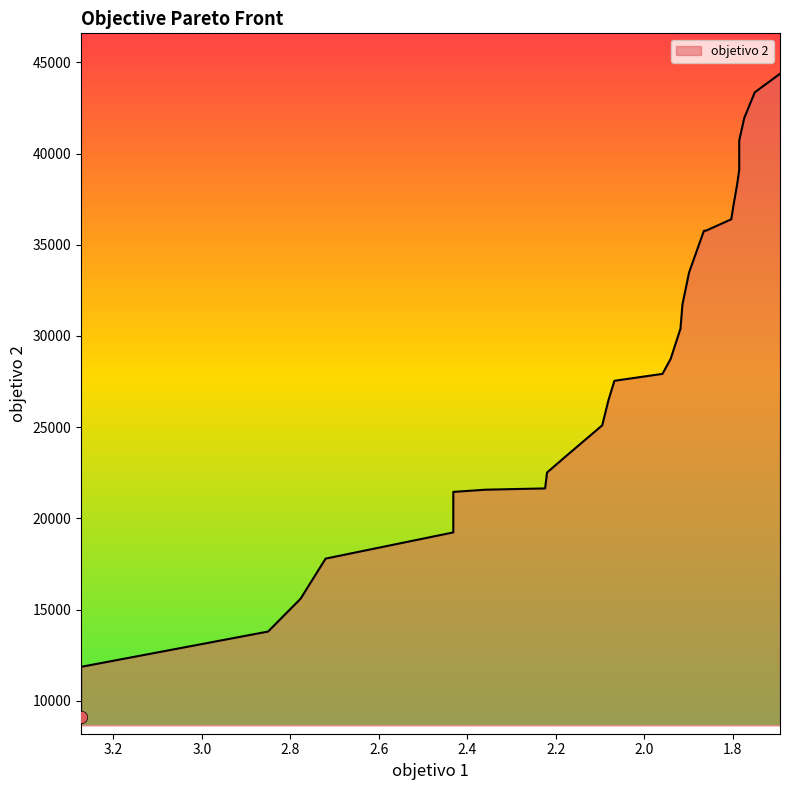

Approximately how many times larger is the value at 2.431512333333333 compared to 1.958443666666667?

0.7